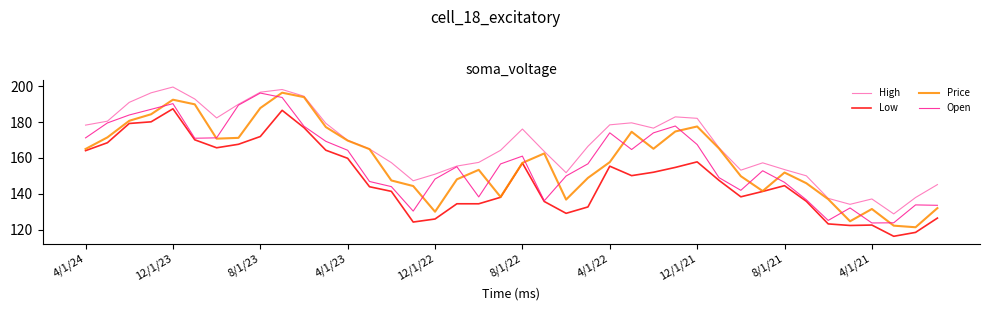

Which series has the largest total across all categories?

High